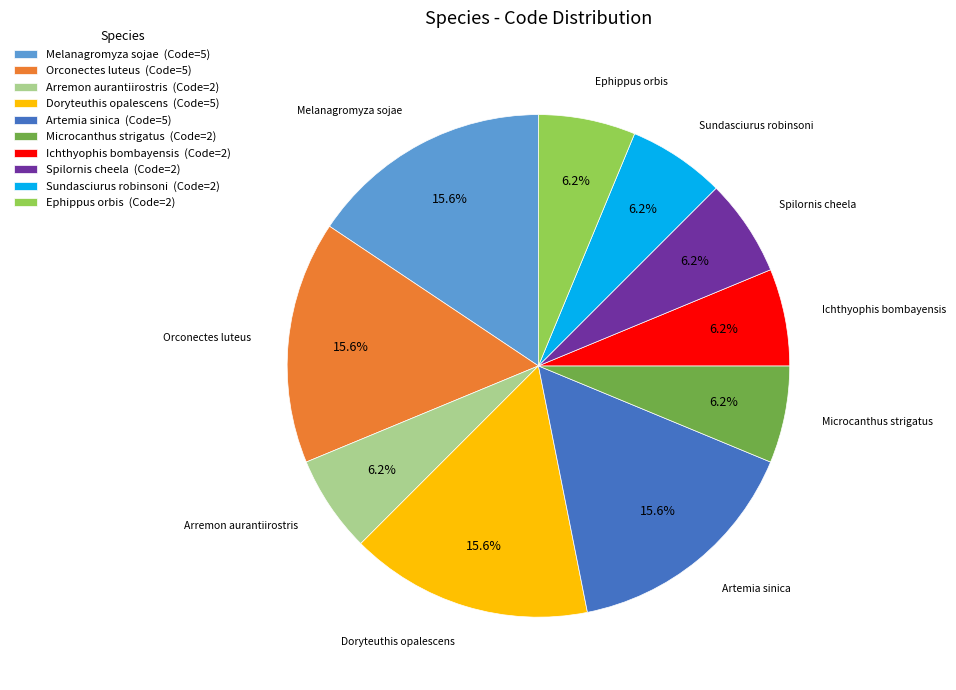

Which has a higher value, Artemia sinica (Code=5) or Spilornis cheela (Code=2)?

Artemia sinica (Code=5)